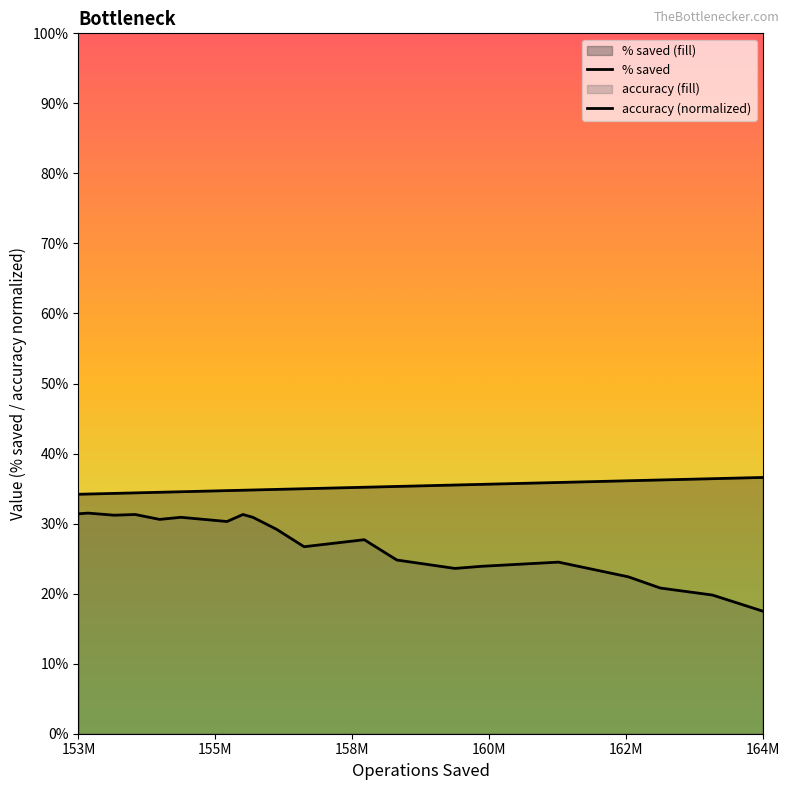

True or false: accuracy (normalized) has a value of 0.3 at 153M.

True